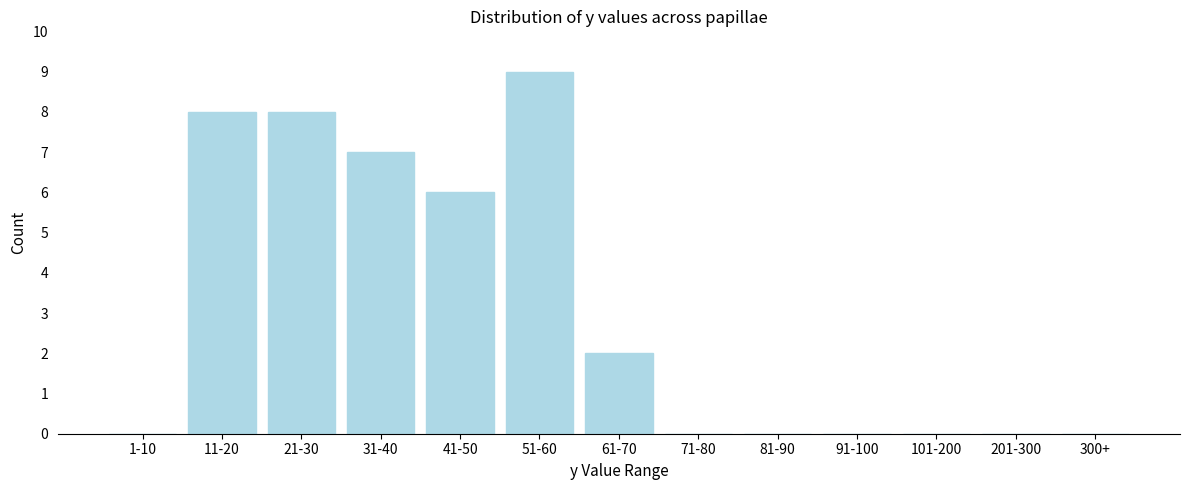

Reading left to right, list all the values displayed in this chart.

1-10=0	11-20=8	21-30=8	31-40=7	41-50=6	51-60=9	61-70=2	71-80=0	81-90=0	91-100=0	101-200=0	201-300=0	300+=0